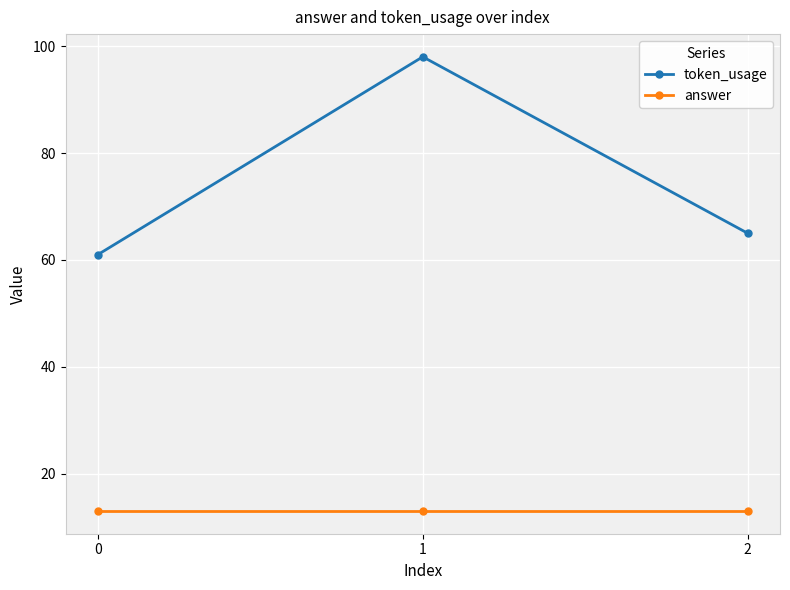

Rank the categories by token_usage value from lowest to highest.

0, 2, 1